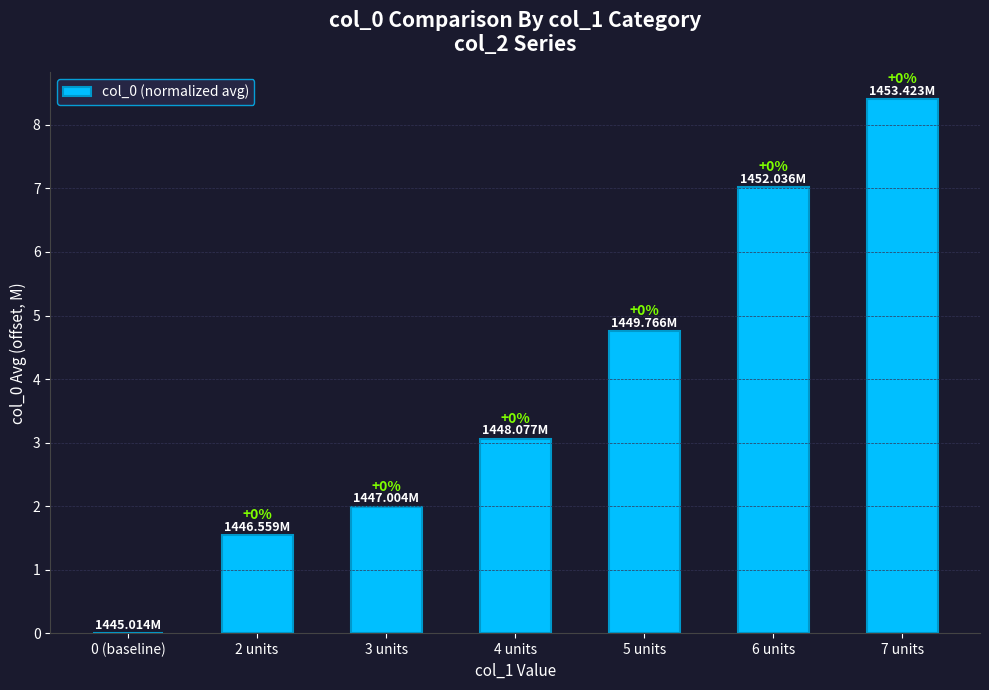

Which has a higher value, 3 units or 0 (baseline)?

3 units